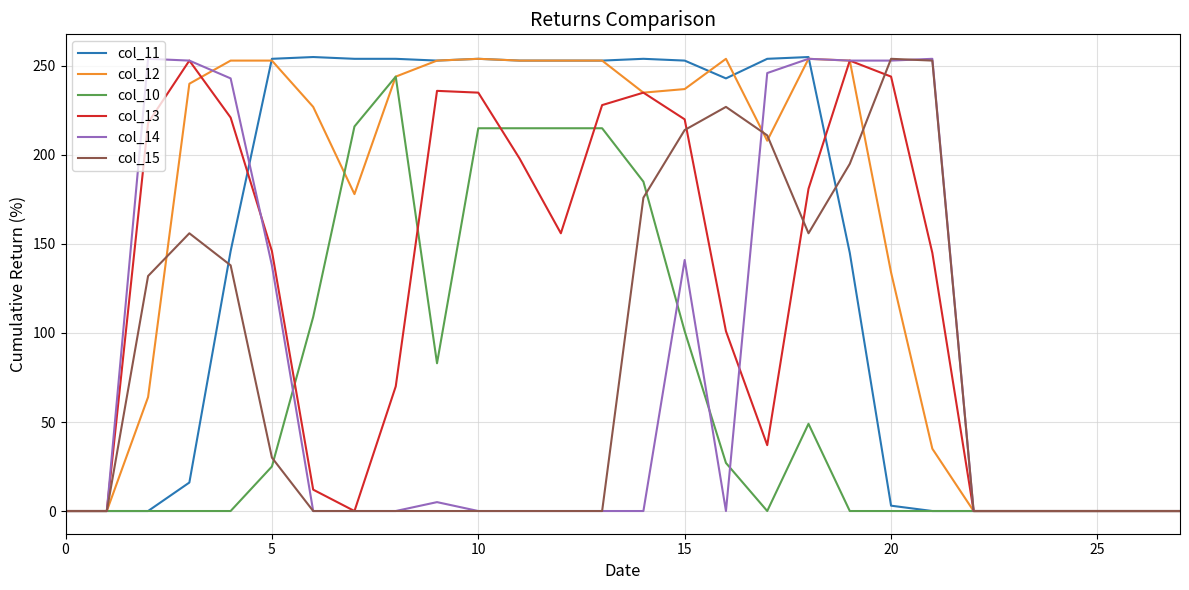

Which series has the largest range (max minus min)?

col_11